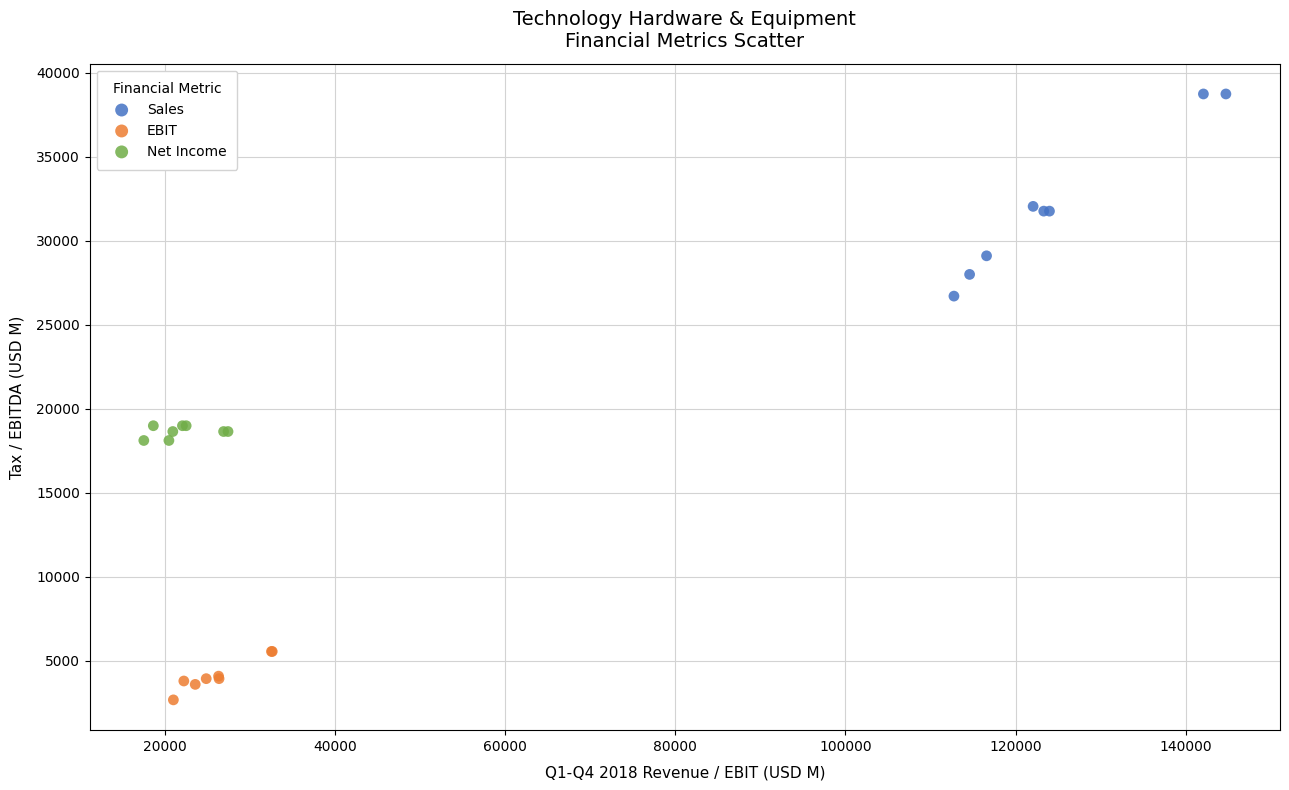

Which series has the widest spread of Y values?

Sales